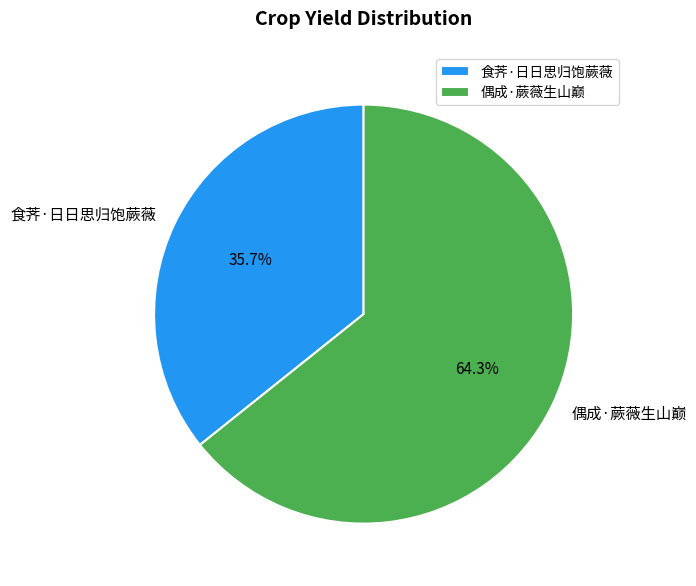

Is it true that 偶成·蕨薇生山巅 is 64% of the pie?

True